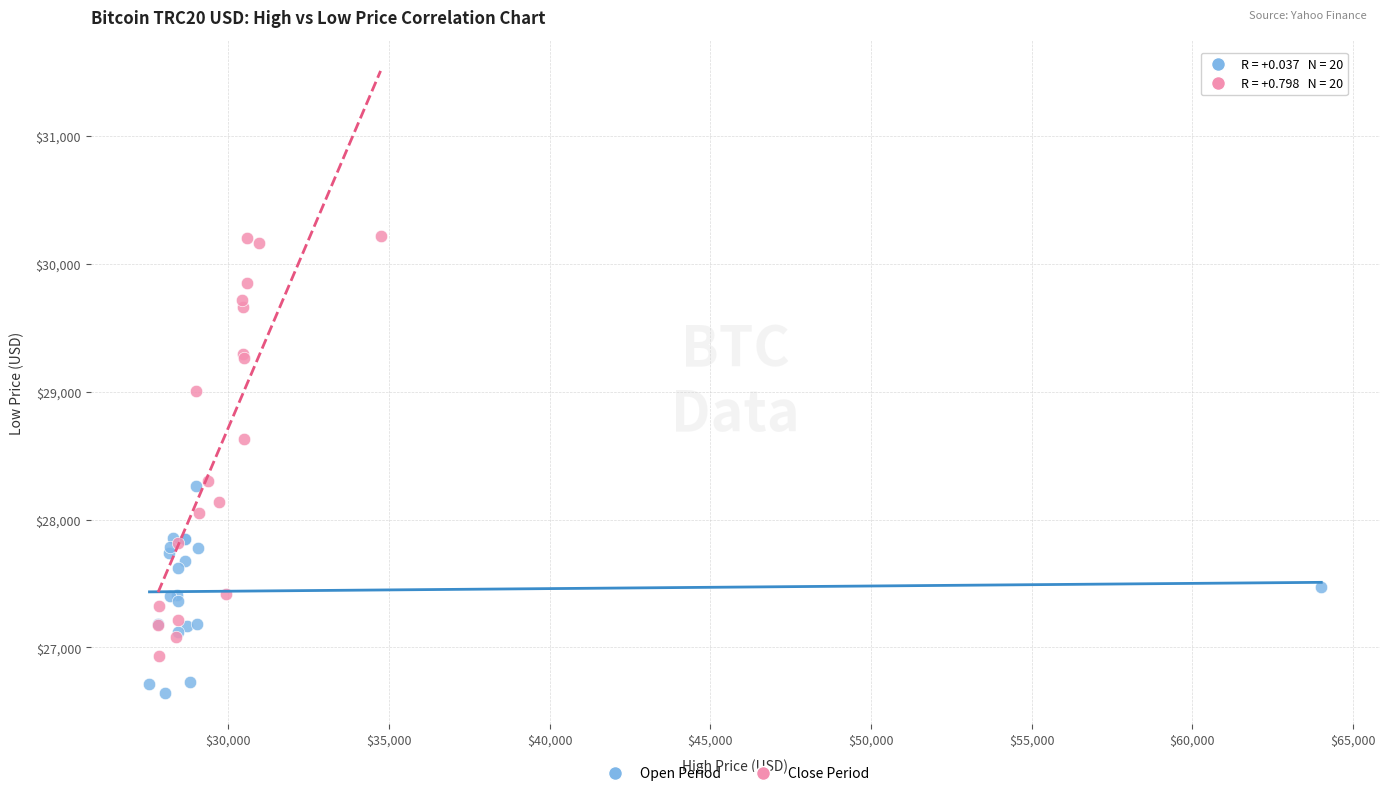

What are all the series names shown in the legend?

Open Period, Close Period